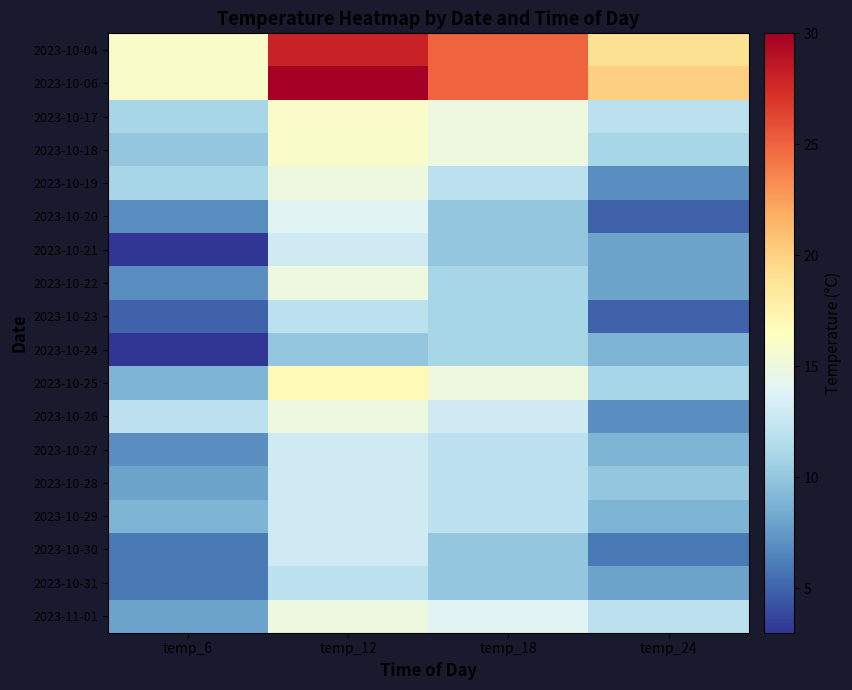

What is the spread (max minus min) of values at temp_6?

13